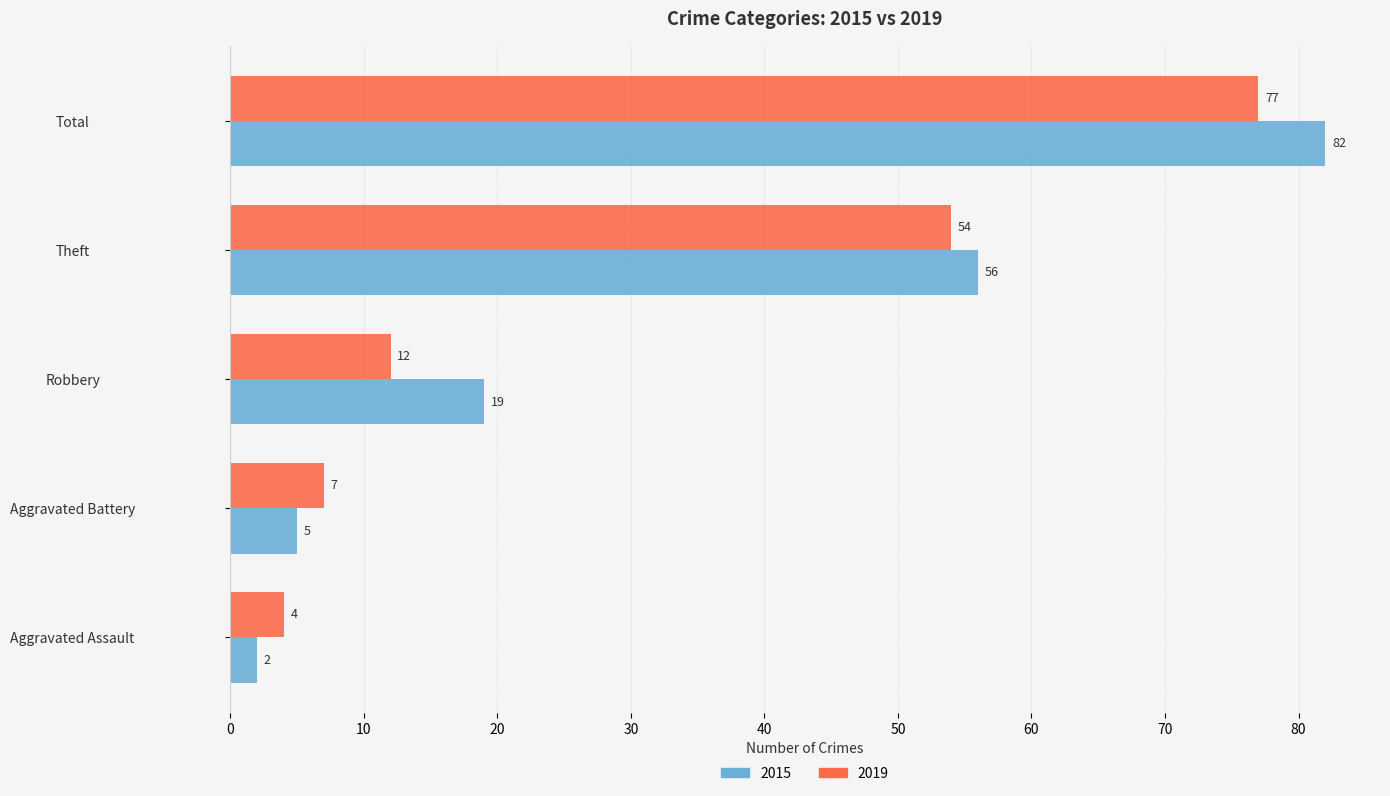

List the series in order of their overall mean, lowest first.

2019, 2015